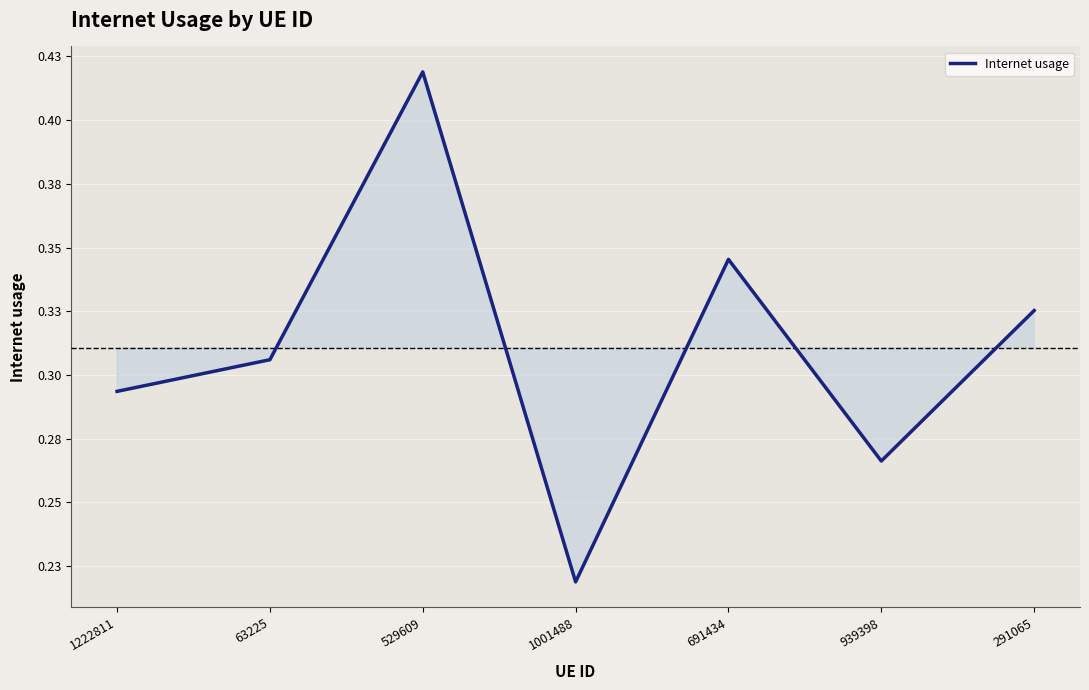

Rank the categories by value from highest to lowest.

529609, 691434, 291065, 63225, 1222811, 939398, 1001488